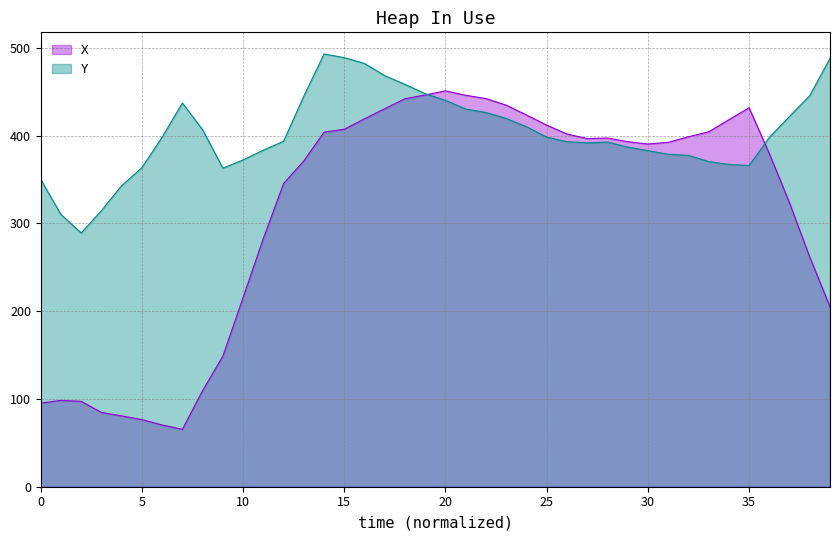

List the series in order of their peak value, highest first.

Y, X